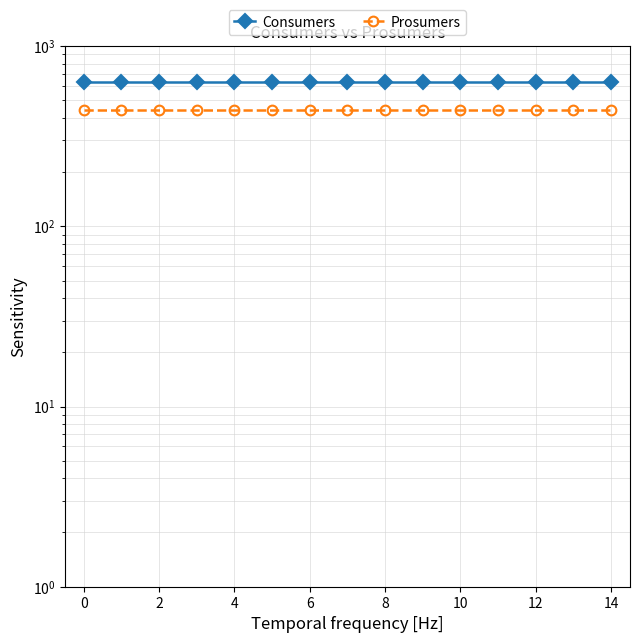

Is it true that Prosumers equals 207 at 12?

False